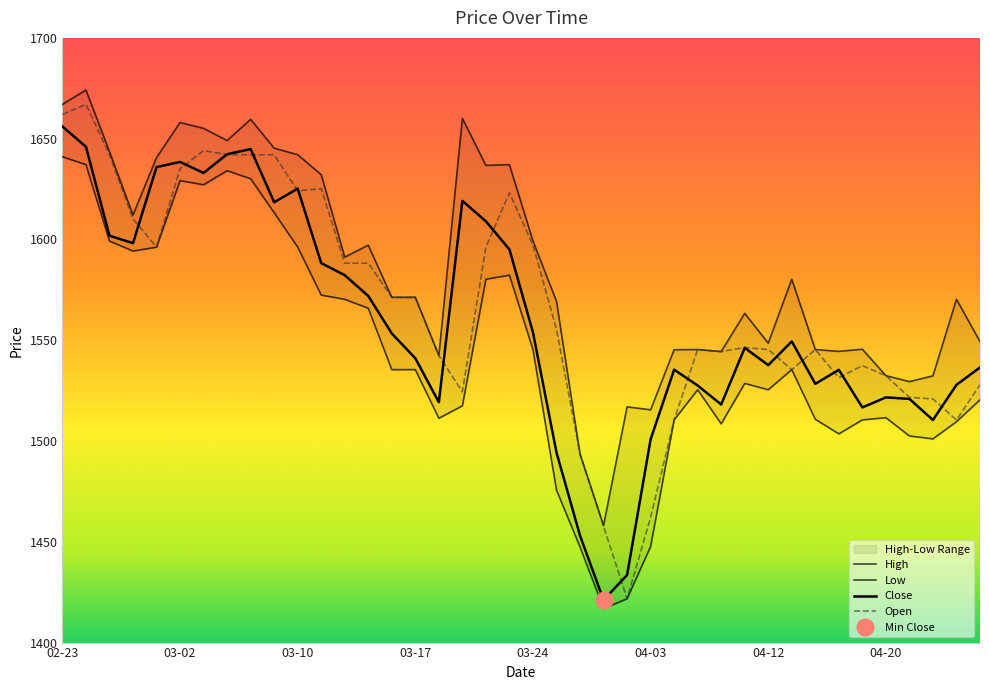

How many lines are shown in the chart?

4